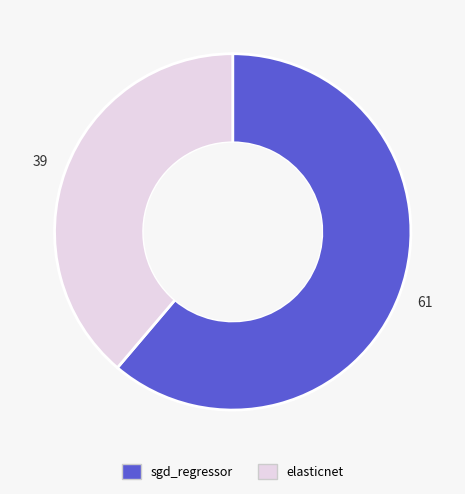

How many segments does this pie chart have?

2